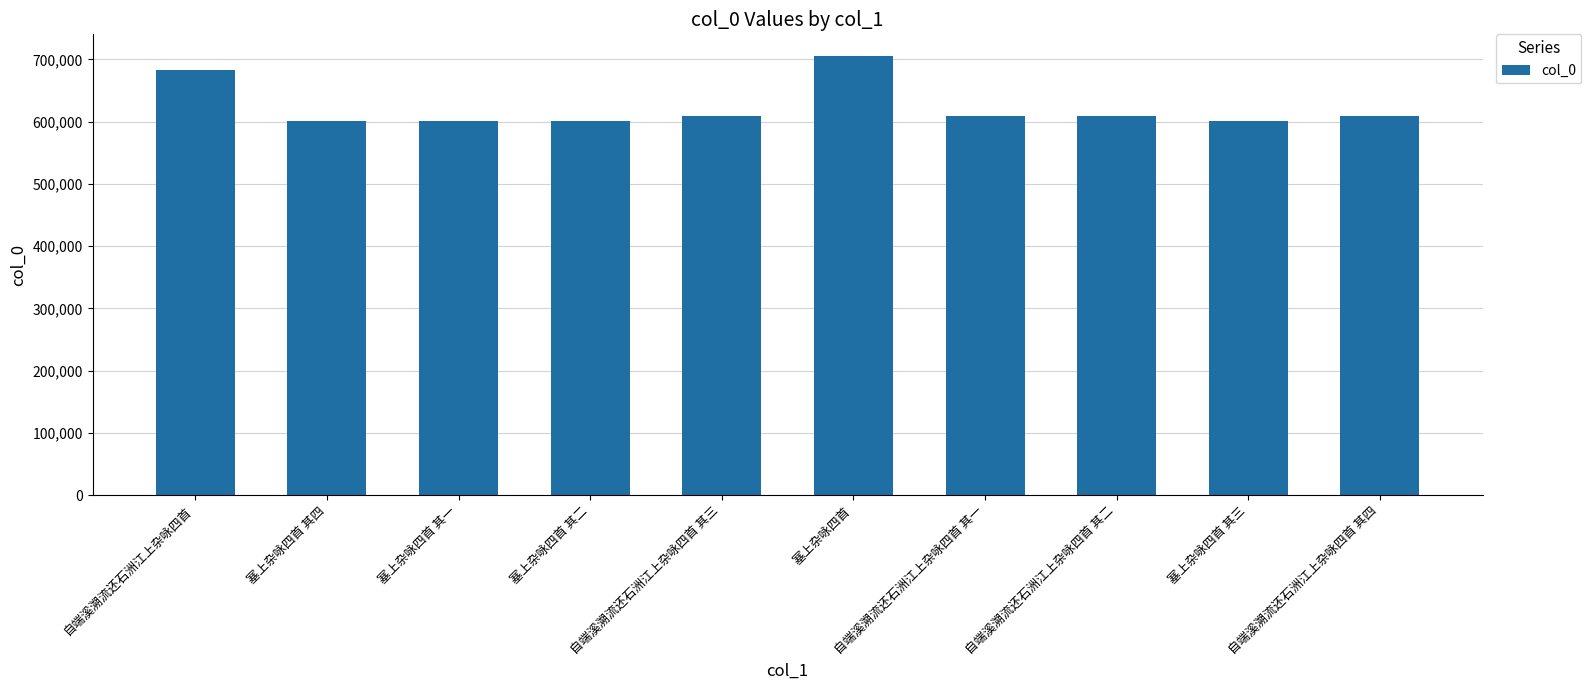

What is the change in value from 自端溪溯流还石洲江上杂咏四首 其三 to 塞上杂咏四首?

+95395